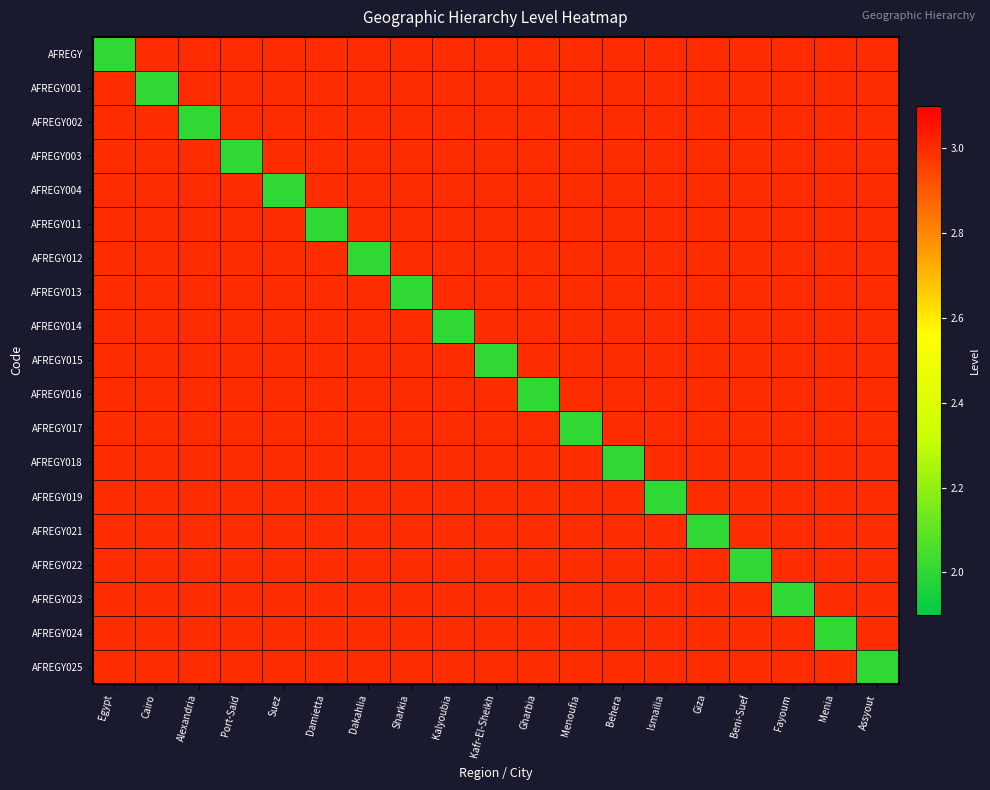

Reading right to left, extract all data points from this chart.

AFREGY: Assyout=3	Menia=3	Fayoum=3	Beni-Suef=3	Giza=3	Ismailia=3	Behera=3	Menoufia=3	Gharbia=3	Kafr-El-Sheikh=3	Kalyoubia=3	Sharkia=3	Dakahlia=3	Damietta=3	Suez=3	Port-Said=3	Alexandria=3	Cairo=3	Egypt=2
AFREGY001: Assyout=3	Menia=3	Fayoum=3	Beni-Suef=3	Giza=3	Ismailia=3	Behera=3	Menoufia=3	Gharbia=3	Kafr-El-Sheikh=3	Kalyoubia=3	Sharkia=3	Dakahlia=3	Damietta=3	Suez=3	Port-Said=3	Alexandria=3	Cairo=2	Egypt=3
AFREGY002: Assyout=3	Menia=3	Fayoum=3	Beni-Suef=3	Giza=3	Ismailia=3	Behera=3	Menoufia=3	Gharbia=3	Kafr-El-Sheikh=3	Kalyoubia=3	Sharkia=3	Dakahlia=3	Damietta=3	Suez=3	Port-Said=3	Alexandria=2	Cairo=3	Egypt=3
AFREGY003: Assyout=3	Menia=3	Fayoum=3	Beni-Suef=3	Giza=3	Ismailia=3	Behera=3	Menoufia=3	Gharbia=3	Kafr-El-Sheikh=3	Kalyoubia=3	Sharkia=3	Dakahlia=3	Damietta=3	Suez=3	Port-Said=2	Alexandria=3	Cairo=3	Egypt=3
AFREGY004: Assyout=3	Menia=3	Fayoum=3	Beni-Suef=3	Giza=3	Ismailia=3	Behera=3	Menoufia=3	Gharbia=3	Kafr-El-Sheikh=3	Kalyoubia=3	Sharkia=3	Dakahlia=3	Damietta=3	Suez=2	Port-Said=3	Alexandria=3	Cairo=3	Egypt=3
AFREGY011: Assyout=3	Menia=3	Fayoum=3	Beni-Suef=3	Giza=3	Ismailia=3	Behera=3	Menoufia=3	Gharbia=3	Kafr-El-Sheikh=3	Kalyoubia=3	Sharkia=3	Dakahlia=3	Damietta=2	Suez=3	Port-Said=3	Alexandria=3	Cairo=3	Egypt=3
AFREGY012: Assyout=3	Menia=3	Fayoum=3	Beni-Suef=3	Giza=3	Ismailia=3	Behera=3	Menoufia=3	Gharbia=3	Kafr-El-Sheikh=3	Kalyoubia=3	Sharkia=3	Dakahlia=2	Damietta=3	Suez=3	Port-Said=3	Alexandria=3	Cairo=3	Egypt=3
AFREGY013: Assyout=3	Menia=3	Fayoum=3	Beni-Suef=3	Giza=3	Ismailia=3	Behera=3	Menoufia=3	Gharbia=3	Kafr-El-Sheikh=3	Kalyoubia=3	Sharkia=2	Dakahlia=3	Damietta=3	Suez=3	Port-Said=3	Alexandria=3	Cairo=3	Egypt=3
AFREGY014: Assyout=3	Menia=3	Fayoum=3	Beni-Suef=3	Giza=3	Ismailia=3	Behera=3	Menoufia=3	Gharbia=3	Kafr-El-Sheikh=3	Kalyoubia=2	Sharkia=3	Dakahlia=3	Damietta=3	Suez=3	Port-Said=3	Alexandria=3	Cairo=3	Egypt=3
AFREGY015: Assyout=3	Menia=3	Fayoum=3	Beni-Suef=3	Giza=3	Ismailia=3	Behera=3	Menoufia=3	Gharbia=3	Kafr-El-Sheikh=2	Kalyoubia=3	Sharkia=3	Dakahlia=3	Damietta=3	Suez=3	Port-Said=3	Alexandria=3	Cairo=3	Egypt=3
AFREGY016: Assyout=3	Menia=3	Fayoum=3	Beni-Suef=3	Giza=3	Ismailia=3	Behera=3	Menoufia=3	Gharbia=2	Kafr-El-Sheikh=3	Kalyoubia=3	Sharkia=3	Dakahlia=3	Damietta=3	Suez=3	Port-Said=3	Alexandria=3	Cairo=3	Egypt=3
AFREGY017: Assyout=3	Menia=3	Fayoum=3	Beni-Suef=3	Giza=3	Ismailia=3	Behera=3	Menoufia=2	Gharbia=3	Kafr-El-Sheikh=3	Kalyoubia=3	Sharkia=3	Dakahlia=3	Damietta=3	Suez=3	Port-Said=3	Alexandria=3	Cairo=3	Egypt=3
AFREGY018: Assyout=3	Menia=3	Fayoum=3	Beni-Suef=3	Giza=3	Ismailia=3	Behera=2	Menoufia=3	Gharbia=3	Kafr-El-Sheikh=3	Kalyoubia=3	Sharkia=3	Dakahlia=3	Damietta=3	Suez=3	Port-Said=3	Alexandria=3	Cairo=3	Egypt=3
AFREGY019: Assyout=3	Menia=3	Fayoum=3	Beni-Suef=3	Giza=3	Ismailia=2	Behera=3	Menoufia=3	Gharbia=3	Kafr-El-Sheikh=3	Kalyoubia=3	Sharkia=3	Dakahlia=3	Damietta=3	Suez=3	Port-Said=3	Alexandria=3	Cairo=3	Egypt=3
AFREGY021: Assyout=3	Menia=3	Fayoum=3	Beni-Suef=3	Giza=2	Ismailia=3	Behera=3	Menoufia=3	Gharbia=3	Kafr-El-Sheikh=3	Kalyoubia=3	Sharkia=3	Dakahlia=3	Damietta=3	Suez=3	Port-Said=3	Alexandria=3	Cairo=3	Egypt=3
AFREGY022: Assyout=3	Menia=3	Fayoum=3	Beni-Suef=2	Giza=3	Ismailia=3	Behera=3	Menoufia=3	Gharbia=3	Kafr-El-Sheikh=3	Kalyoubia=3	Sharkia=3	Dakahlia=3	Damietta=3	Suez=3	Port-Said=3	Alexandria=3	Cairo=3	Egypt=3
AFREGY023: Assyout=3	Menia=3	Fayoum=2	Beni-Suef=3	Giza=3	Ismailia=3	Behera=3	Menoufia=3	Gharbia=3	Kafr-El-Sheikh=3	Kalyoubia=3	Sharkia=3	Dakahlia=3	Damietta=3	Suez=3	Port-Said=3	Alexandria=3	Cairo=3	Egypt=3
AFREGY024: Assyout=3	Menia=2	Fayoum=3	Beni-Suef=3	Giza=3	Ismailia=3	Behera=3	Menoufia=3	Gharbia=3	Kafr-El-Sheikh=3	Kalyoubia=3	Sharkia=3	Dakahlia=3	Damietta=3	Suez=3	Port-Said=3	Alexandria=3	Cairo=3	Egypt=3
AFREGY025: Assyout=2	Menia=3	Fayoum=3	Beni-Suef=3	Giza=3	Ismailia=3	Behera=3	Menoufia=3	Gharbia=3	Kafr-El-Sheikh=3	Kalyoubia=3	Sharkia=3	Dakahlia=3	Damietta=3	Suez=3	Port-Said=3	Alexandria=3	Cairo=3	Egypt=3